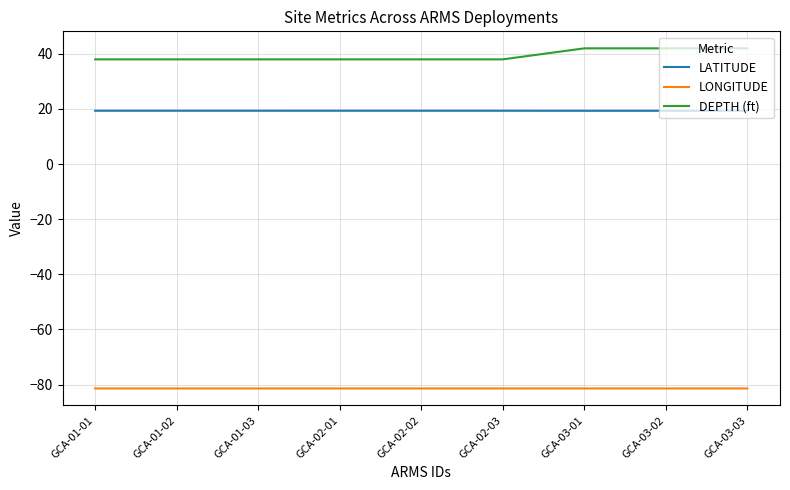

True or false: LATITUDE and DEPTH (ft) intersect in this chart.

False